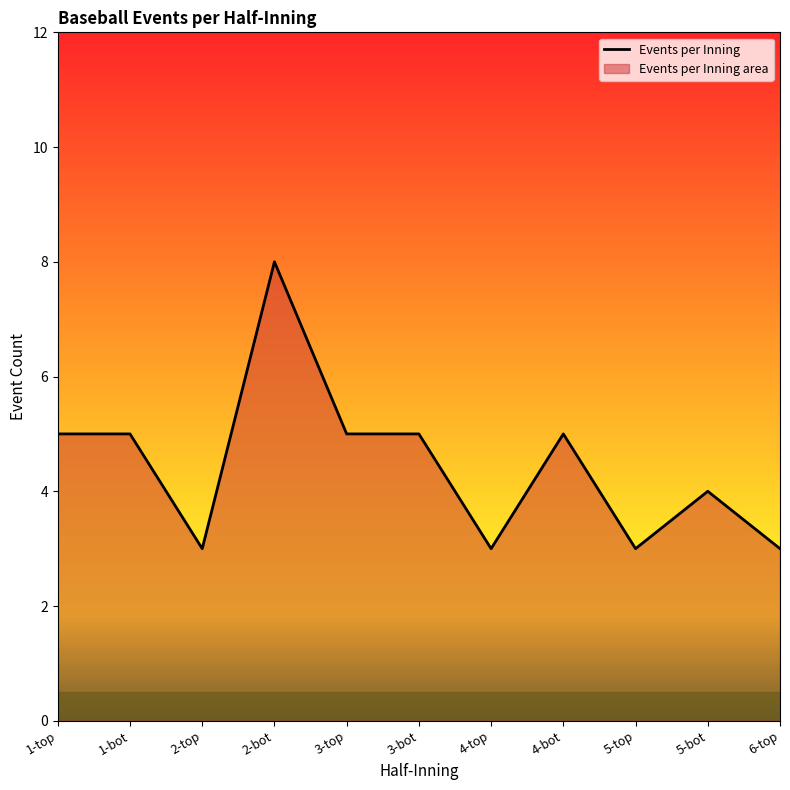

What position from the left is 4-top?

7